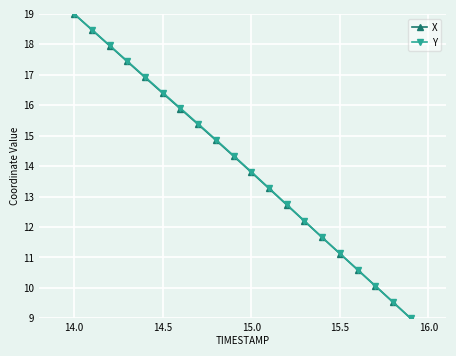

Reading right to left, what are all the values shown in this chart?

X: 9.0	9.5	10.1	10.6	11.1	11.7	12.2	12.7	13.3	13.8	14.3	14.9	15.4	15.9	16.4	16.9	17.4	18.0	18.5	19.0
Y: 9.0	9.5	10.1	10.6	11.1	11.7	12.2	12.7	13.3	13.8	14.3	14.9	15.4	15.9	16.4	16.9	17.4	18.0	18.5	19.0